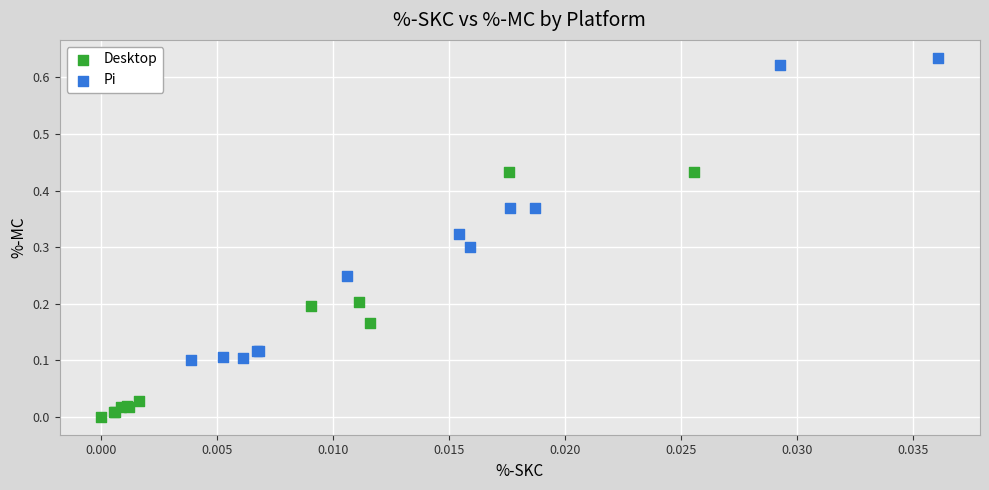

Which series reaches the minimum Y coordinate?

Desktop